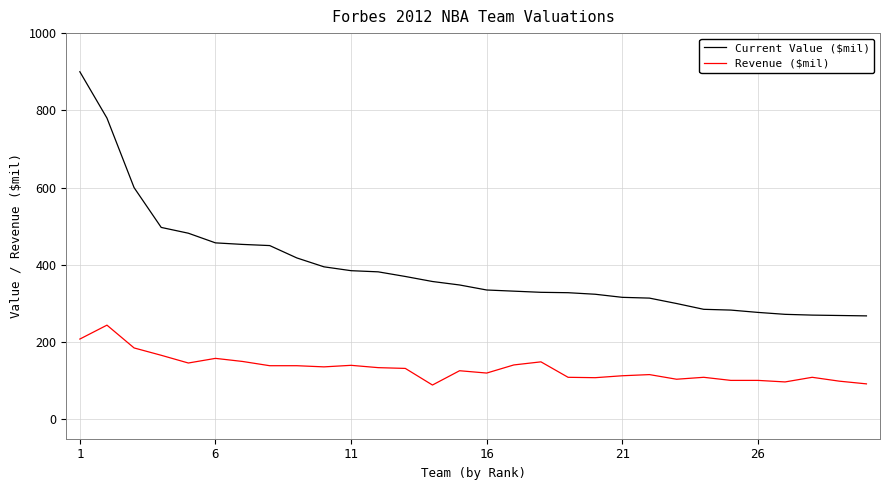

How many lines are shown in the chart?

2